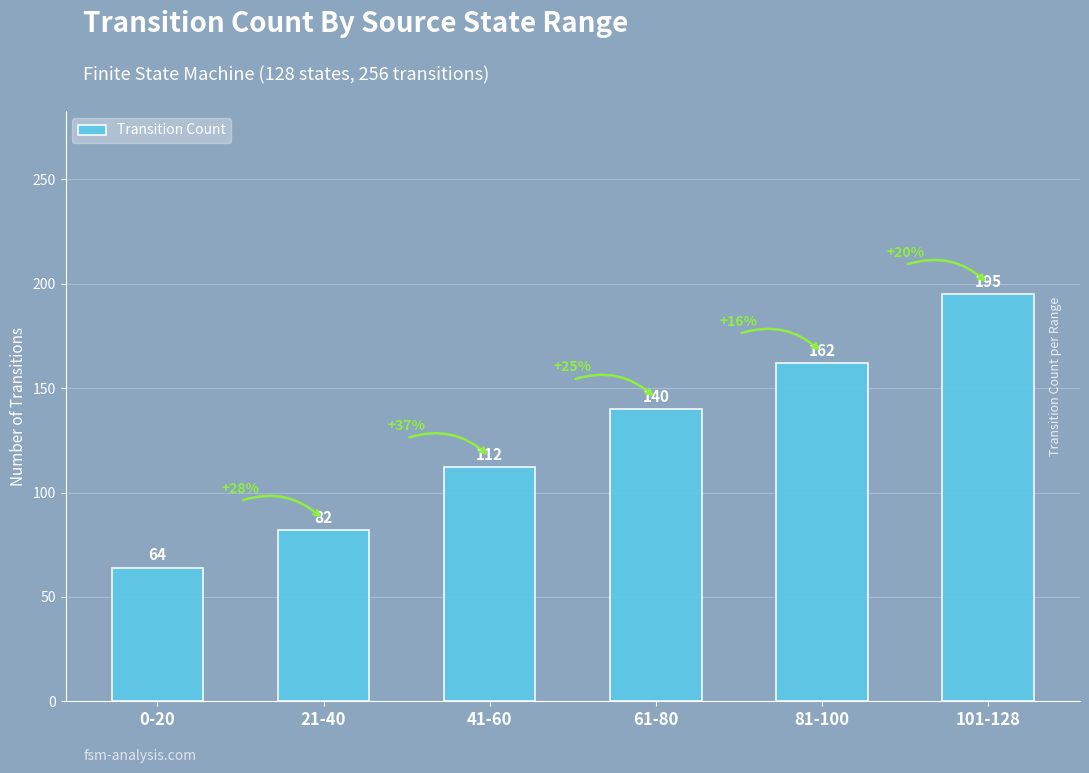

What position from the right is 21-40?

5